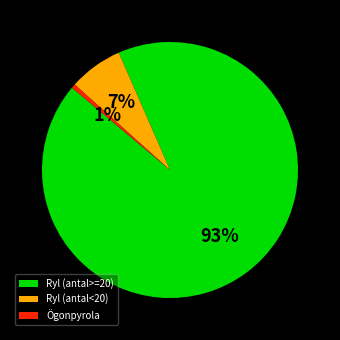

Do Ryl (antal<20) and Ögonpyrola together represent more than half of the pie?

No